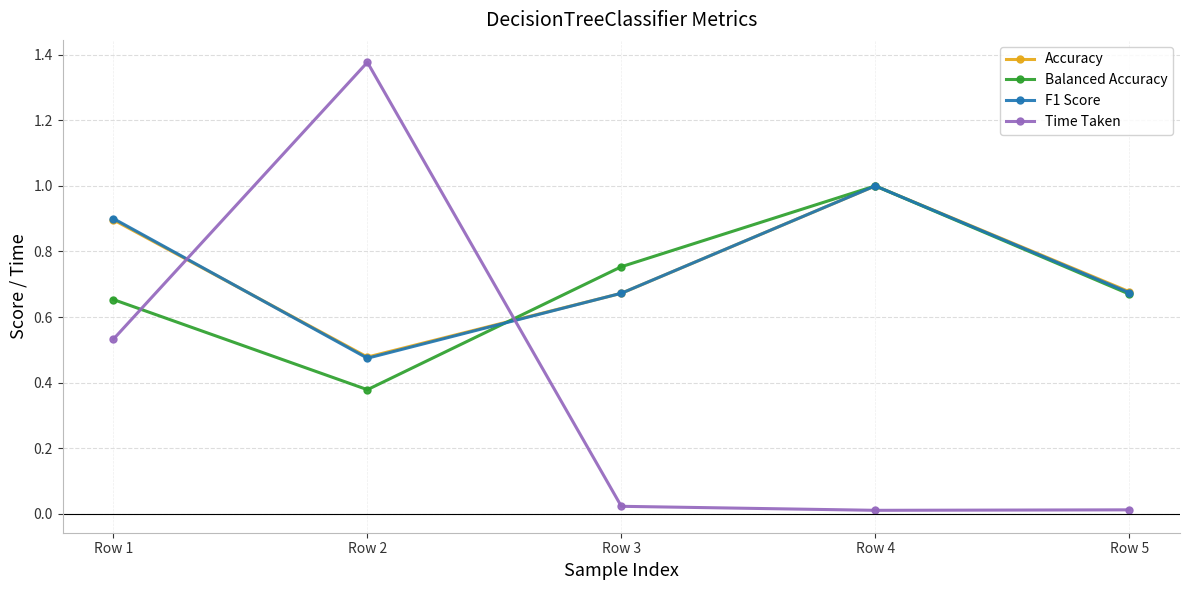

Between Row 2 and Row 5, which series saw the biggest shift?

Time Taken